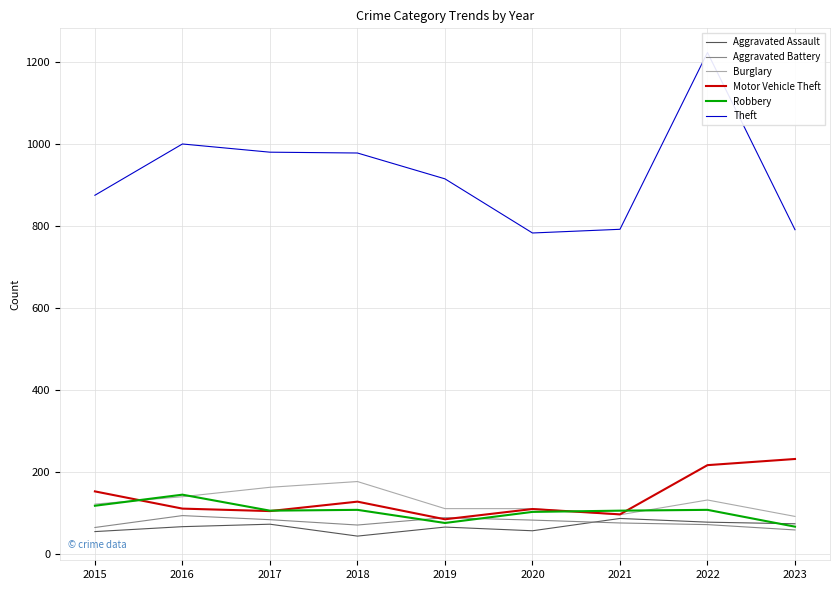

What is the total value across all series at 2017?

1505